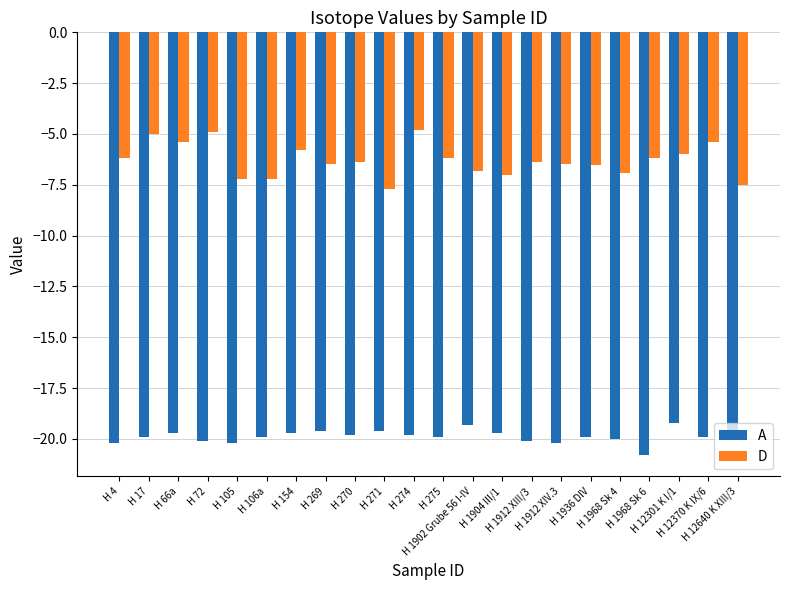

List the series in order of their overall mean, lowest first.

A, D